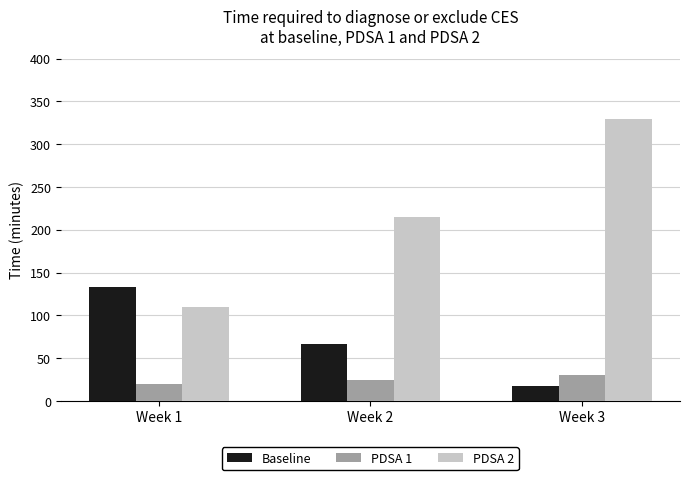

What is the value of the Baseline bar at the 2nd from the left?

66.0